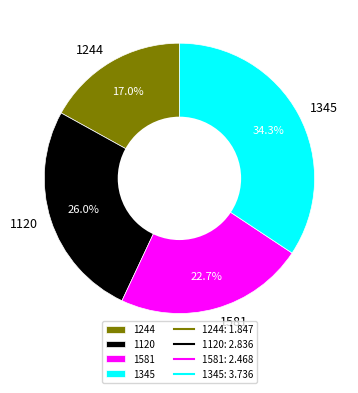

Between 1345 and 1581, which is larger?

1345